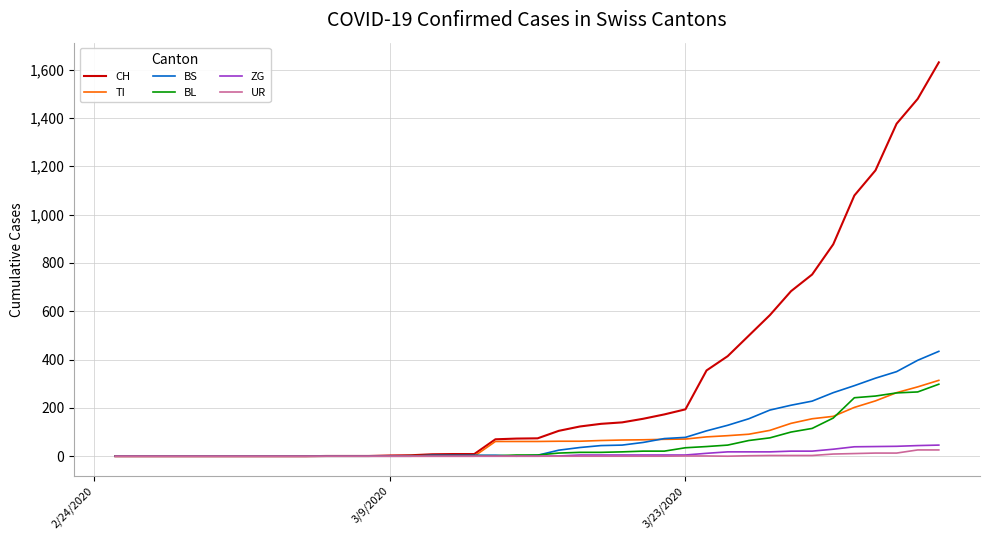

Which series has the widest spread of values?

CH